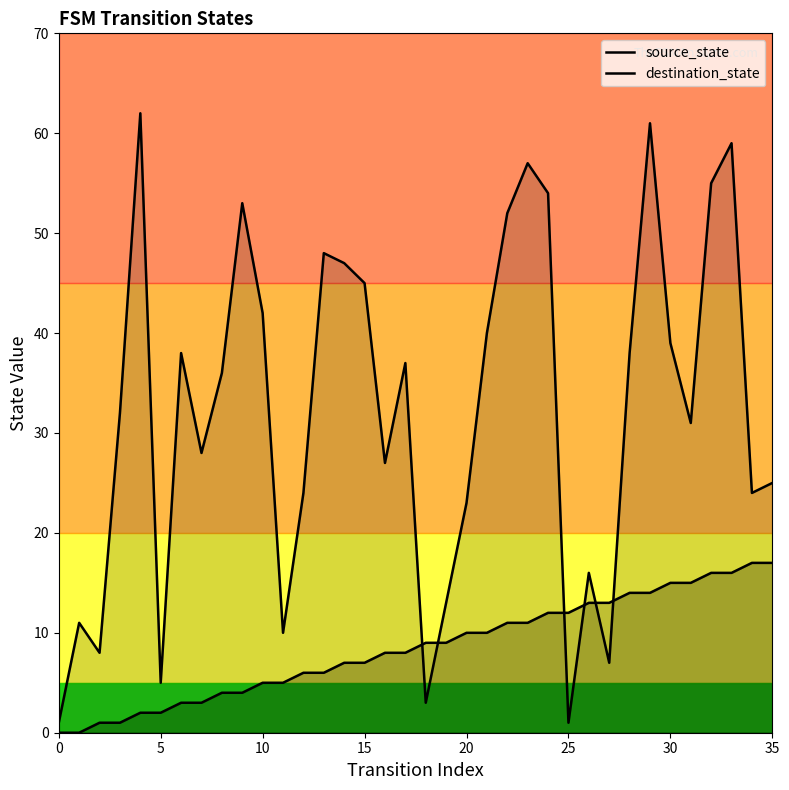

Is it true that destination_state equals 1 at 18?

False